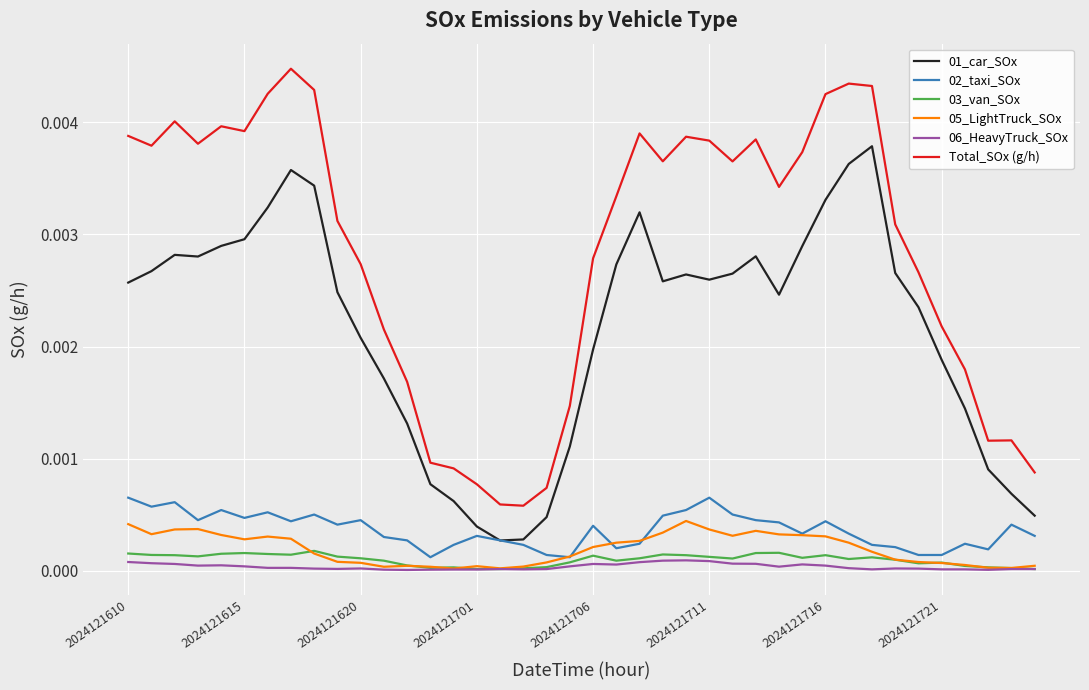

What are all the series names shown in the legend?

01_car_SOx, 02_taxi_SOx, 03_van_SOx, 05_LightTruck_SOx, 06_HeavyTruck_SOx, Total_SOx (g/h)